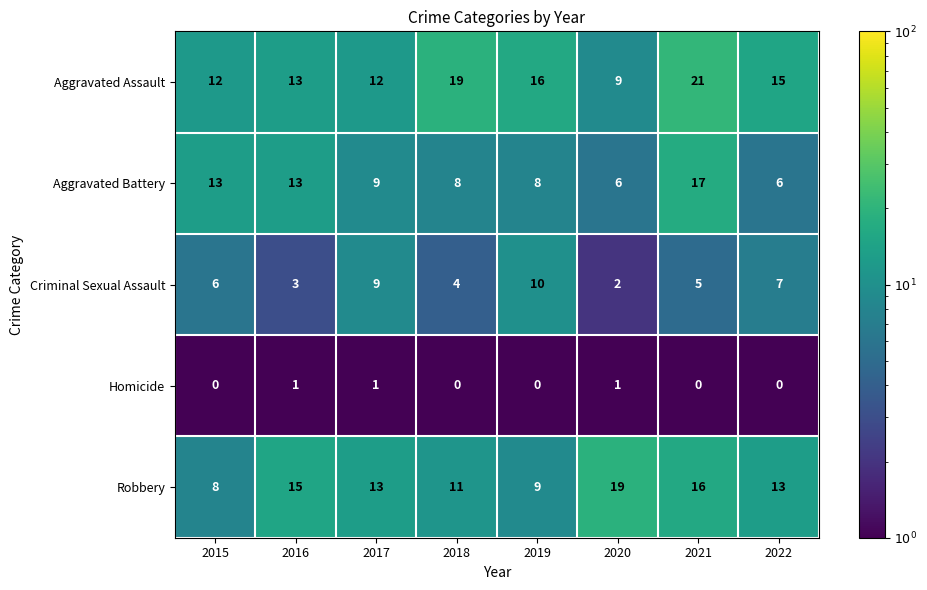

Rank the series by their maximum value, from highest to lowest.

Aggravated Assault, Robbery, Aggravated Battery, Criminal Sexual Assault, Homicide